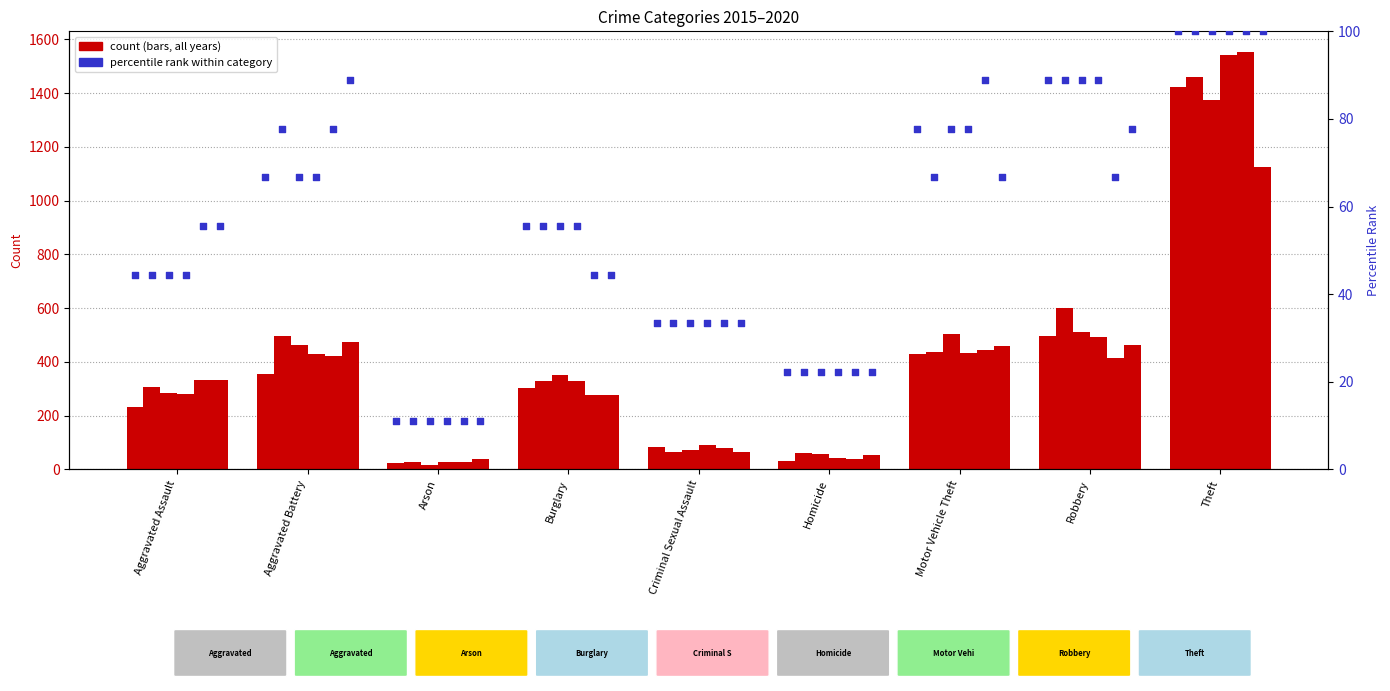

What is the ratio of the value at Aggravated Assault to the value at Criminal Sexual Assault?

1.3